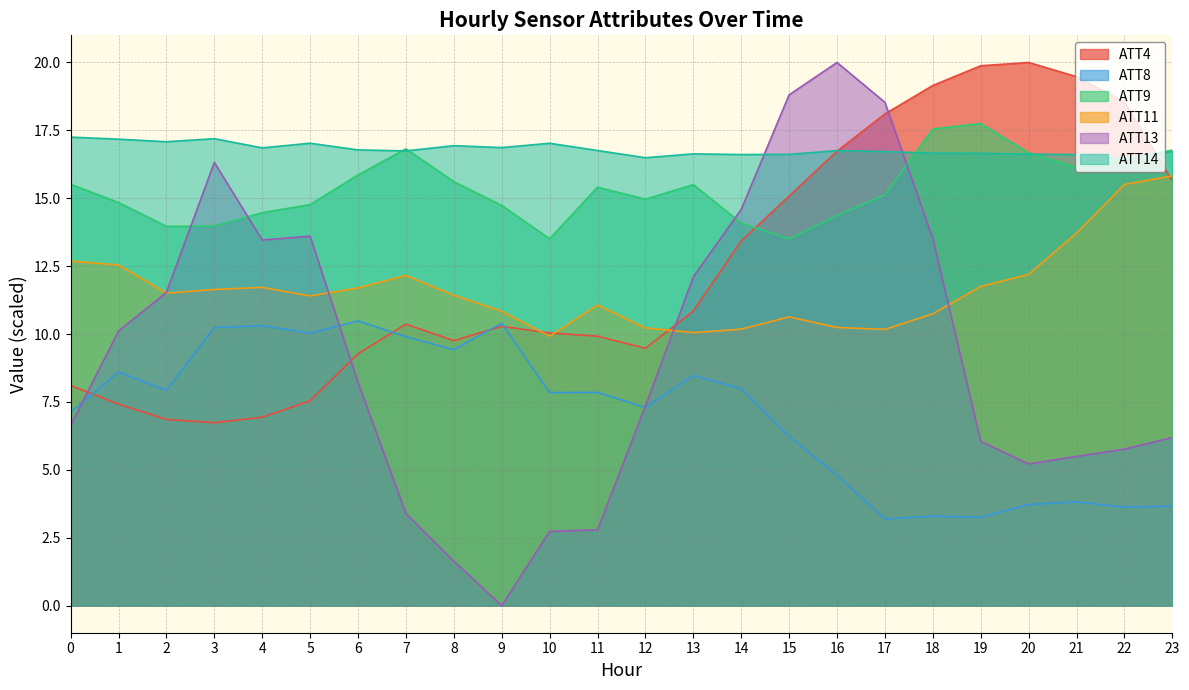

Which label corresponds to the largest value in the chart?

20